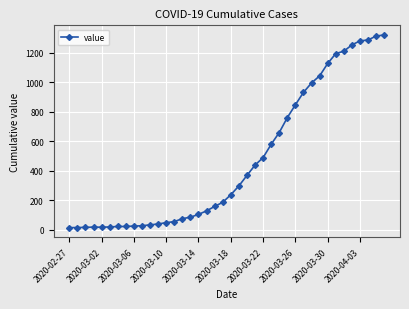

How many data points does each series have?

40